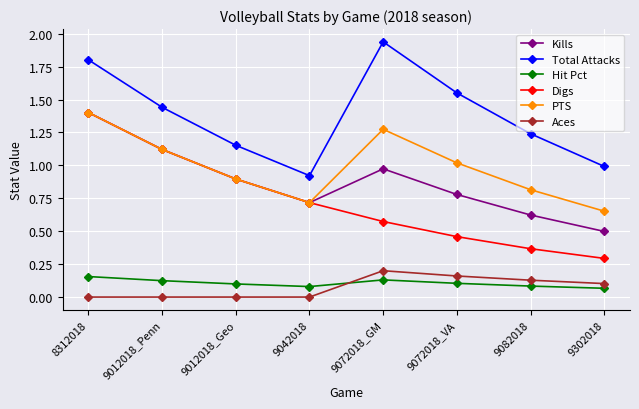

Rank the categories by Total Attacks value from lowest to highest.

9042018, 9302018, 9012018_Geo, 9082018, 9012018_Penn, 9072018_VA, 8312018, 9072018_GM